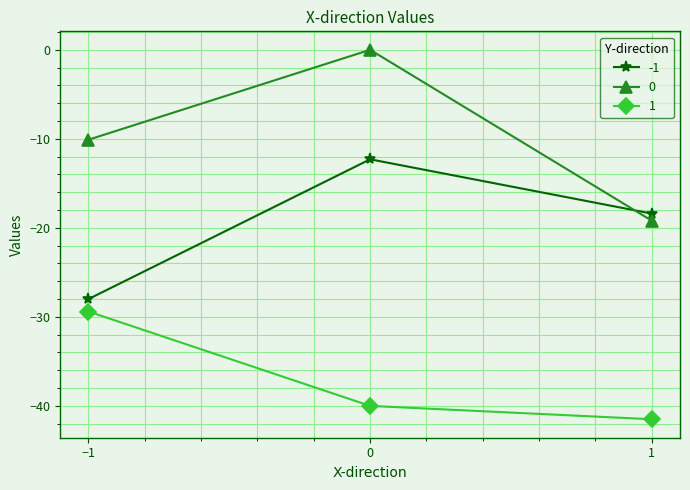

How many values in the 0 series are below -10?

2